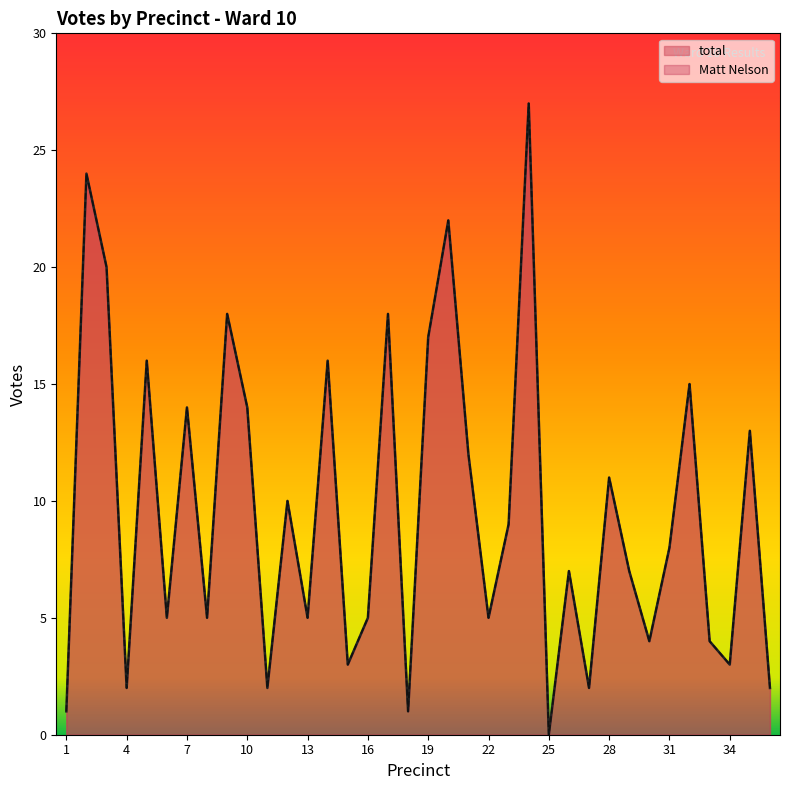

How many data points does each series have?

36